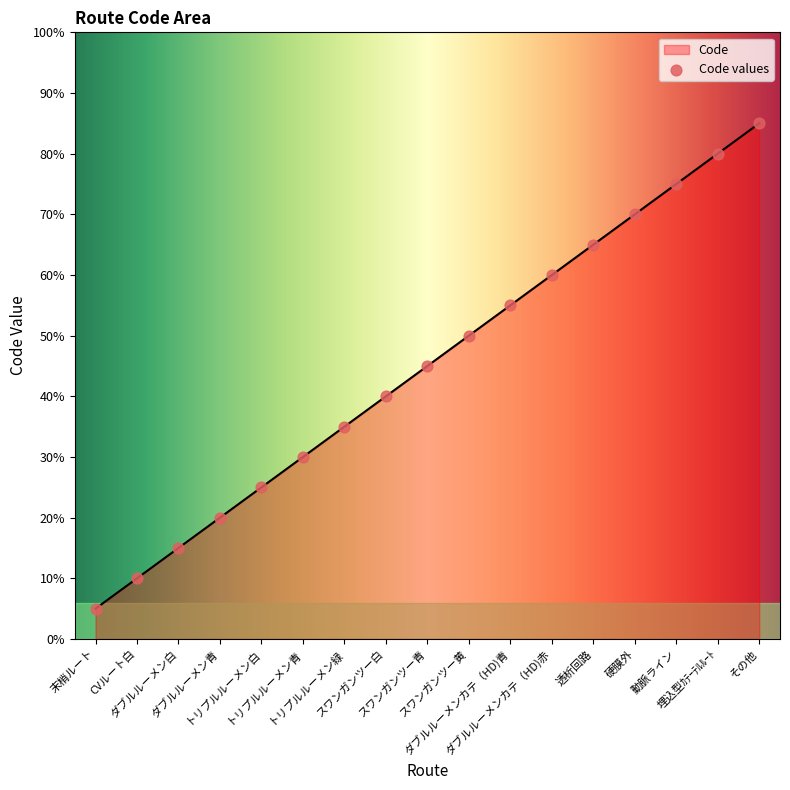

What is the ratio of the value at スワンガンツー白 to the value at トリプルルーメン青?

1.3